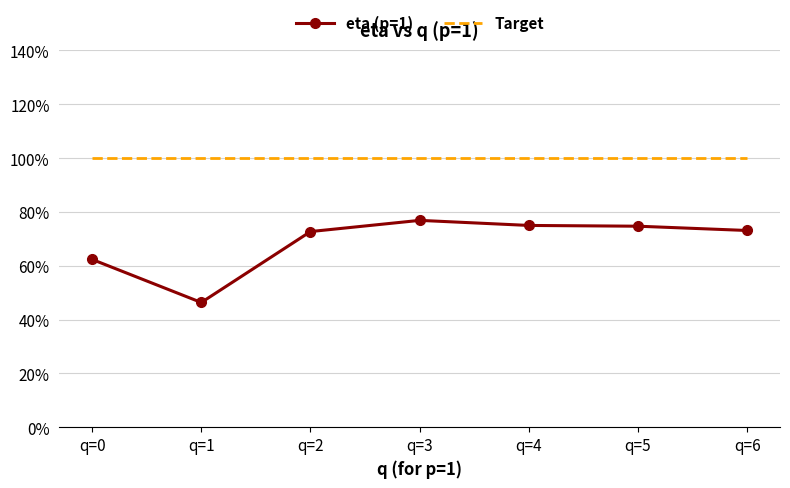

What is the difference between the eta (p=1) values at q=0 and q=1?

0.2